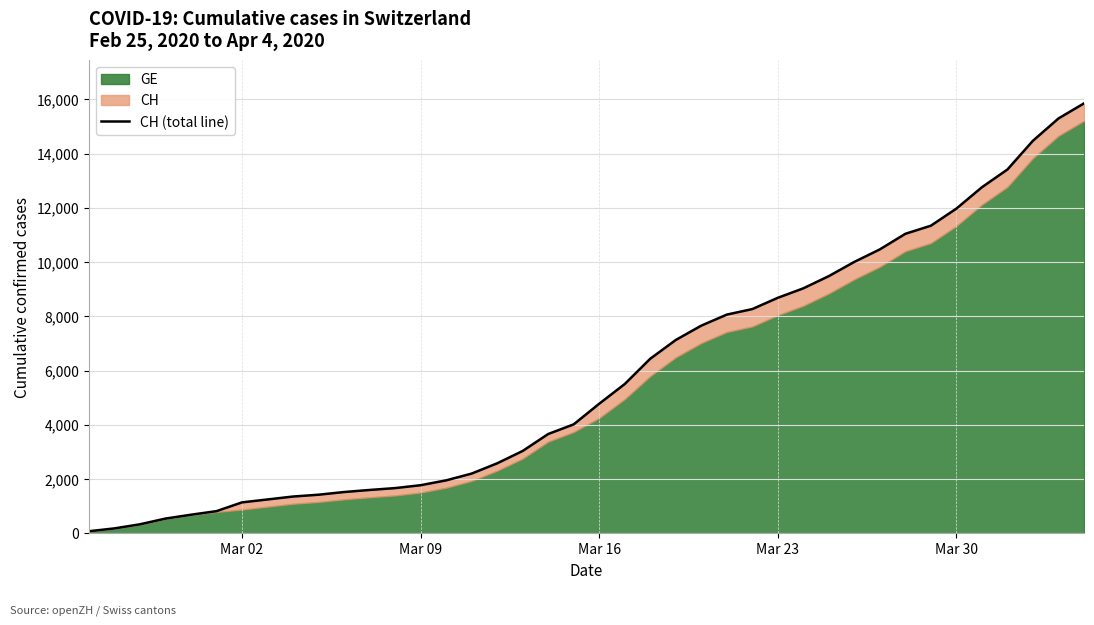

How many lines are shown in the chart?

1